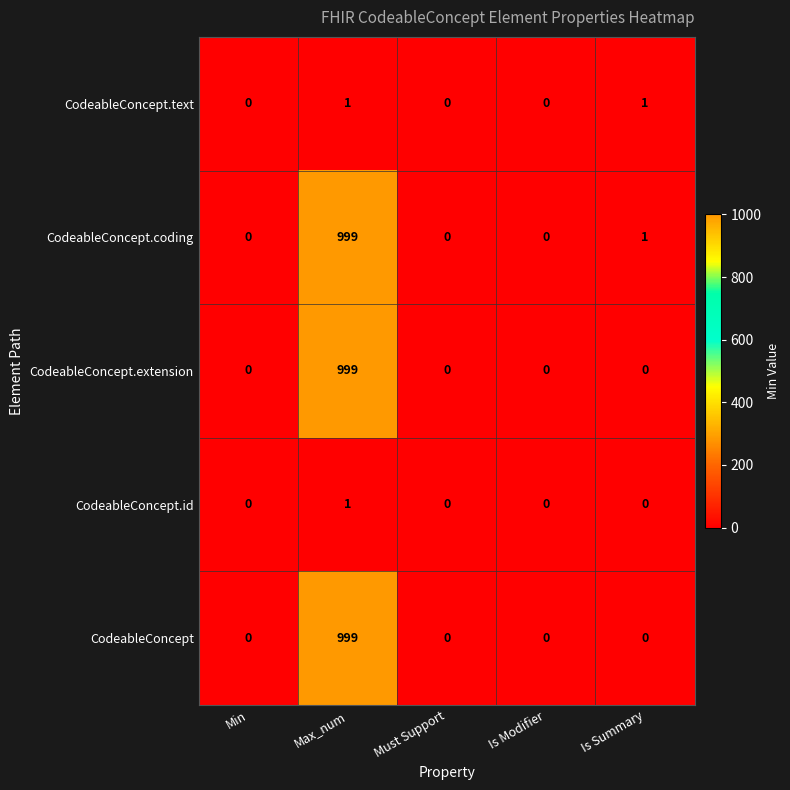

At which label does CodeableConcept.id reach its peak?

Max_num